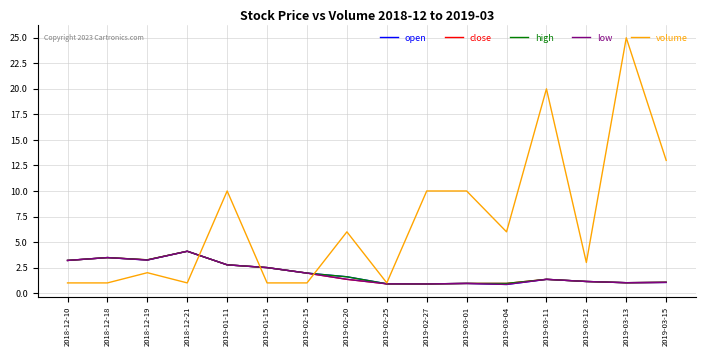

True or false: low has a value of 2.5 at 2019-01-15.

True